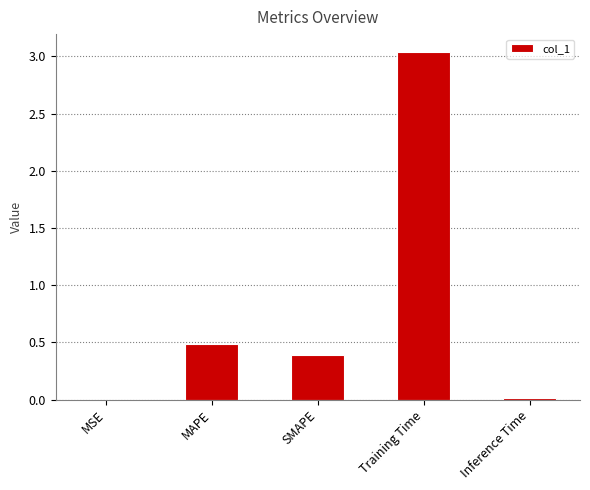

Where is the data nearest to the value 1?

MAPE